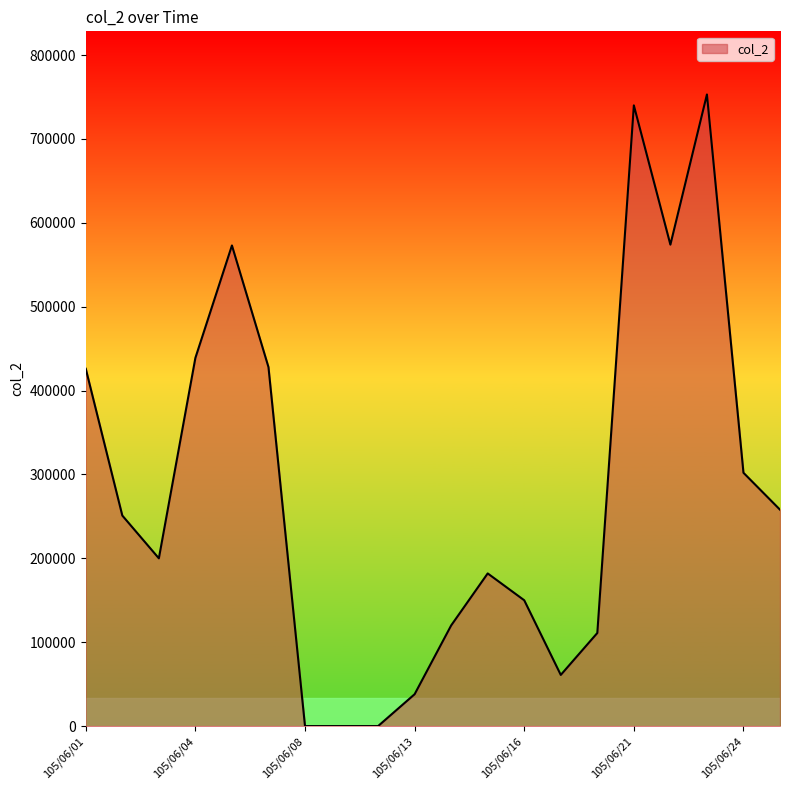

What is the difference between the maximum and minimum values?

753000